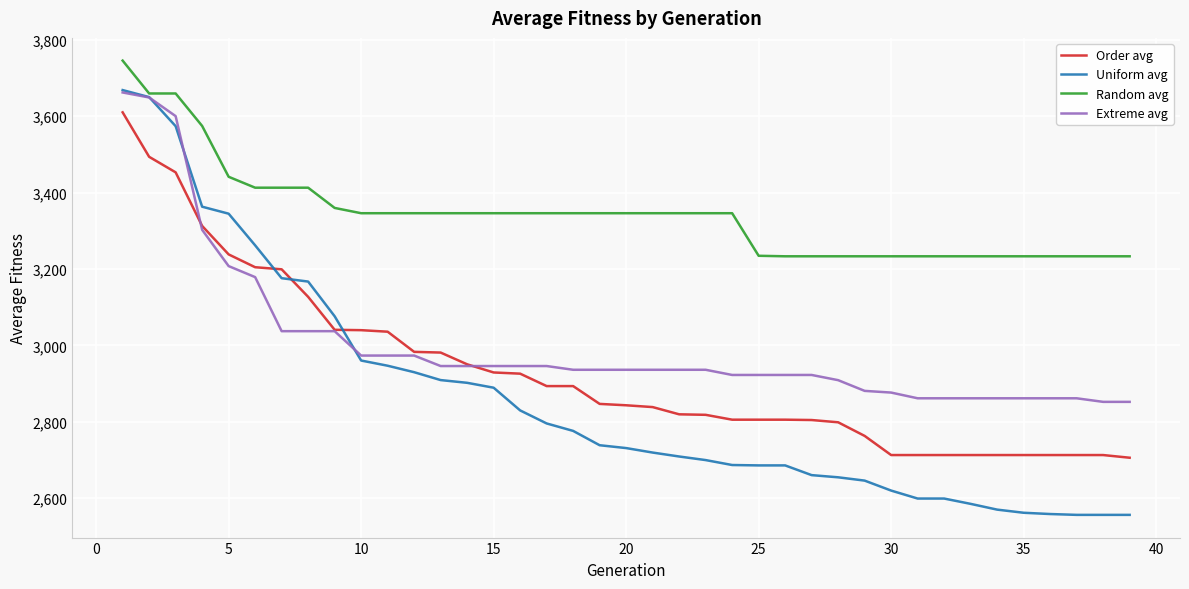

What is the minimum value shown in the chart?

2556.3